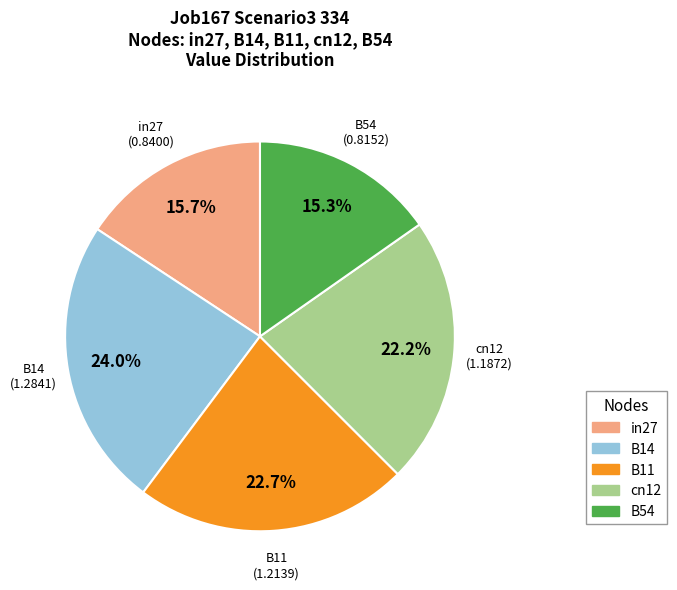

Combined, what portion of the pie is B54 and B14?

39.3%